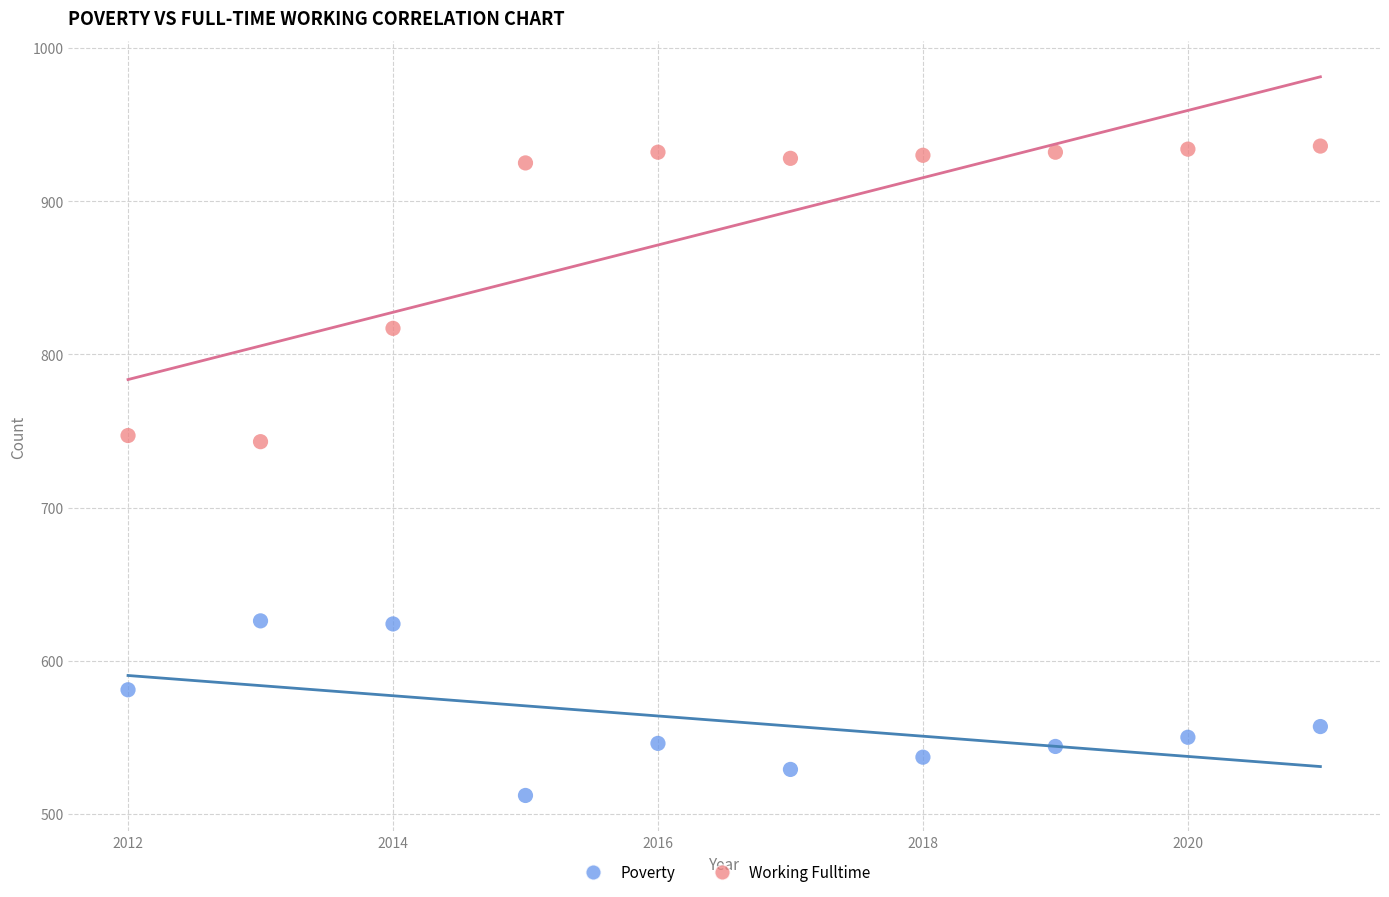

Across all data points, what is the range of X values (max minus min)?

9